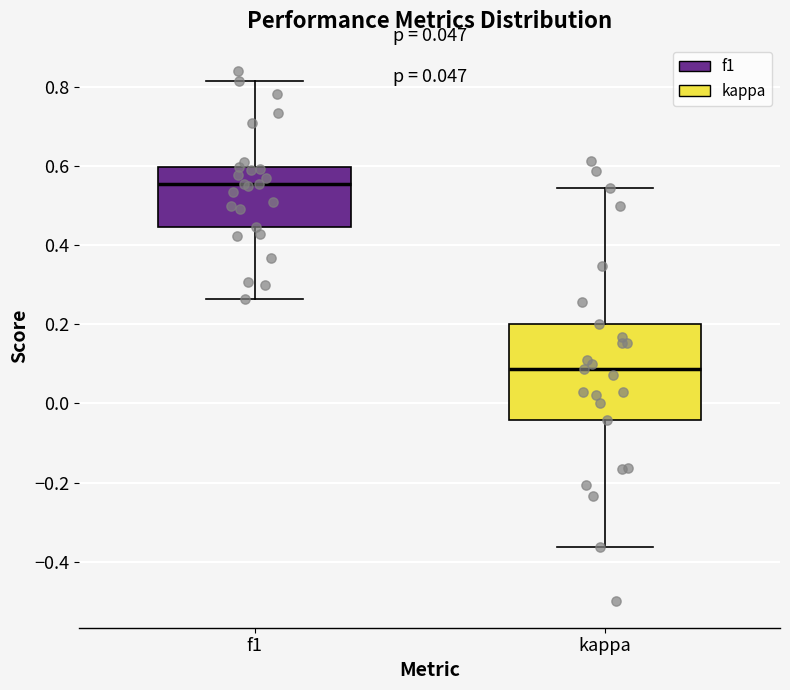

Comparing the boxes themselves (not the whiskers), which one is the tallest?

kappa